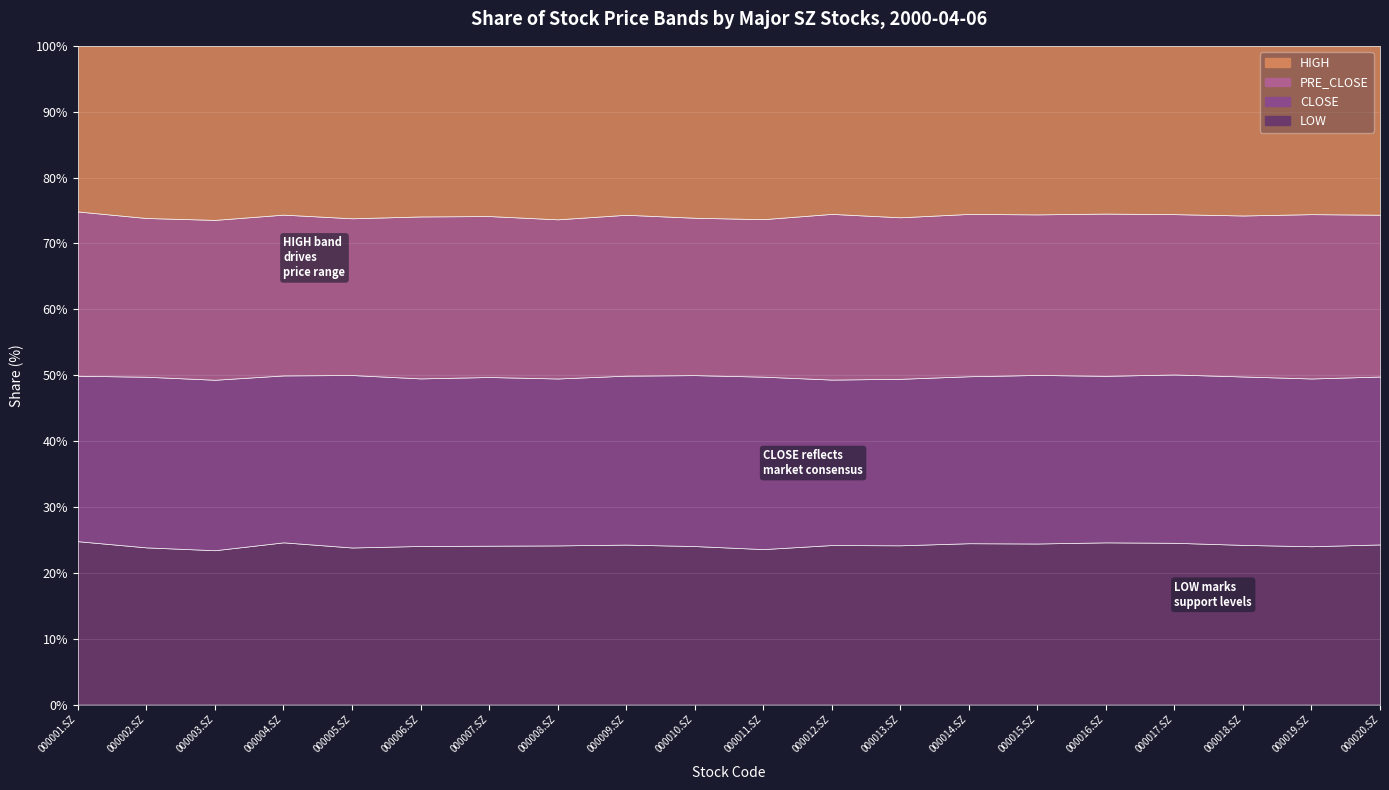

True or false: low and close intersect in this chart.

False